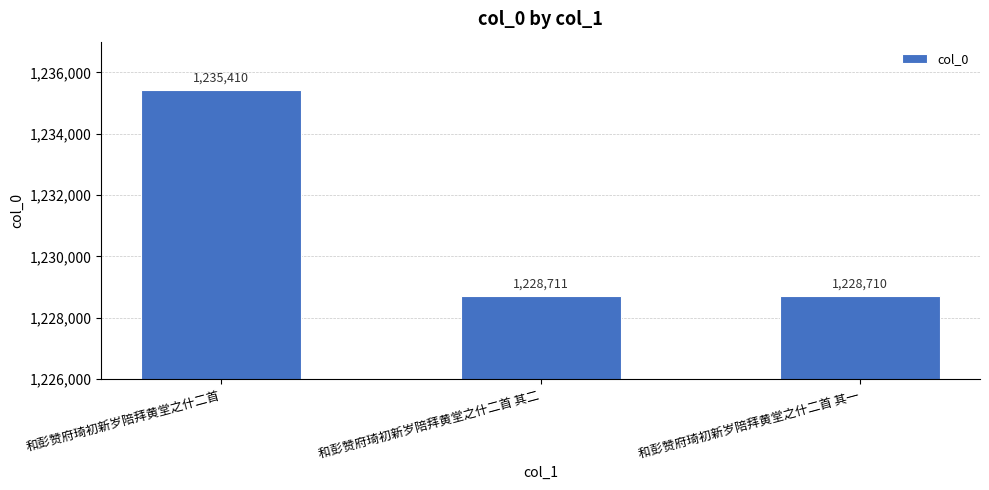

Approximately how many times larger is the value at 和彭赞府琦初新岁陪拜黄堂之什二首 compared to 和彭赞府琦初新岁陪拜黄堂之什二首 其二?

1.0